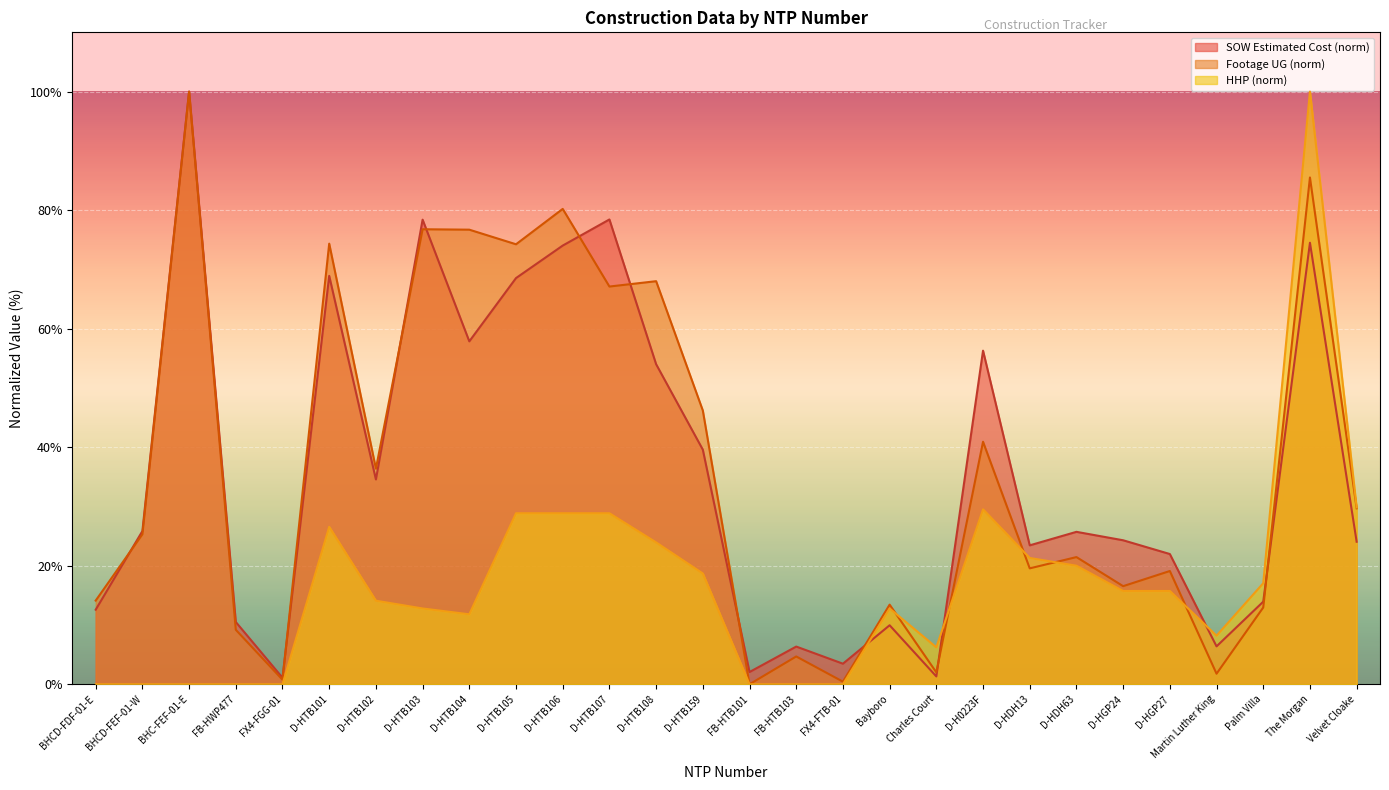

The value of SOW Estimated Cost at Velvet Cloake is 41.1. True or false?

False